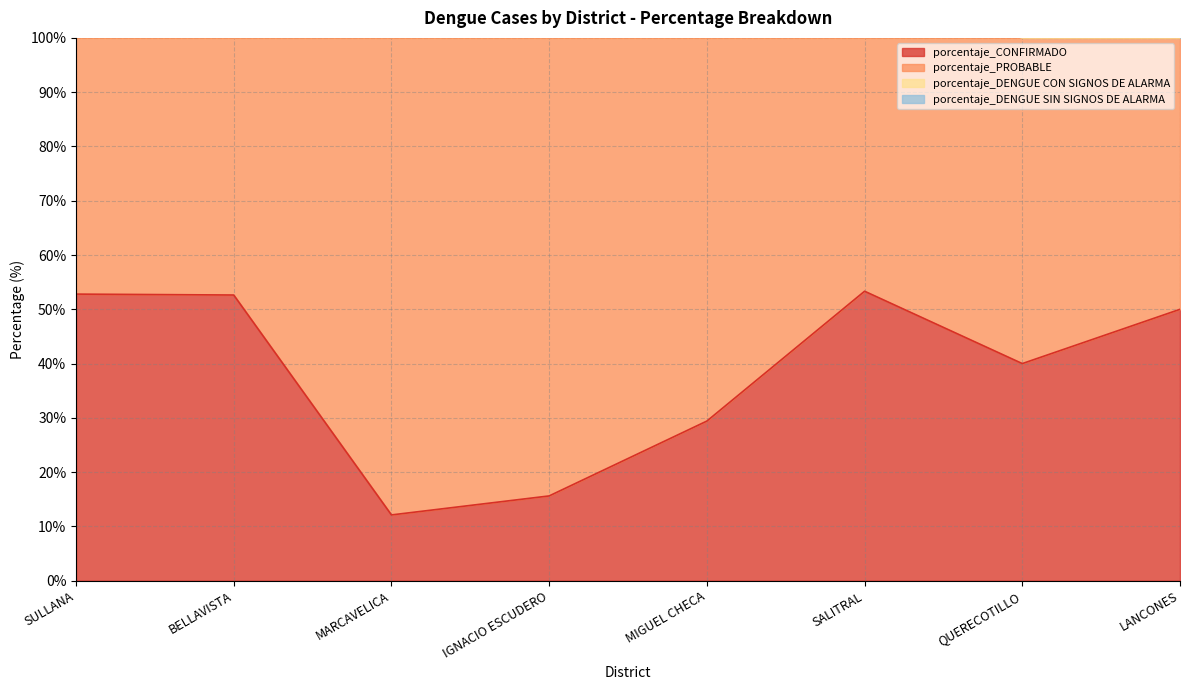

Where is porcentaje_CONFIRMADO nearest to the value 32?

MIGUEL CHECA